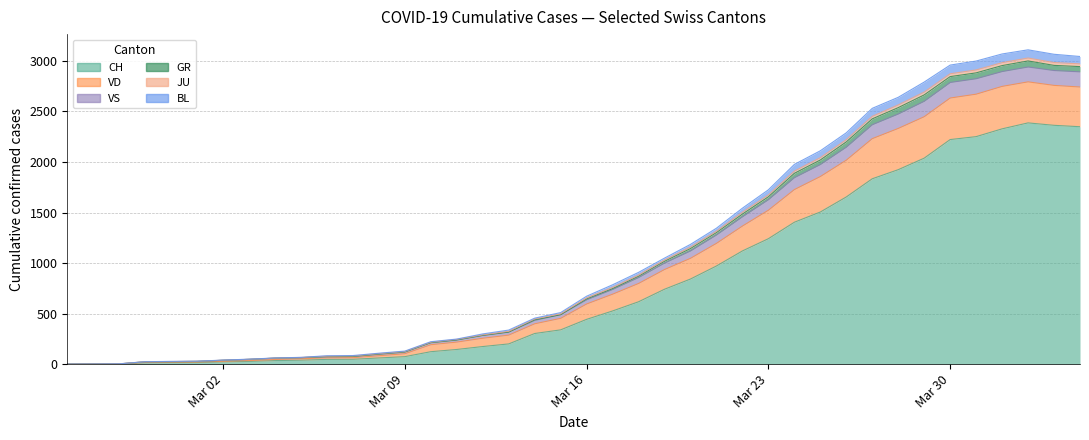

True or false: VD and VS intersect in this chart.

False